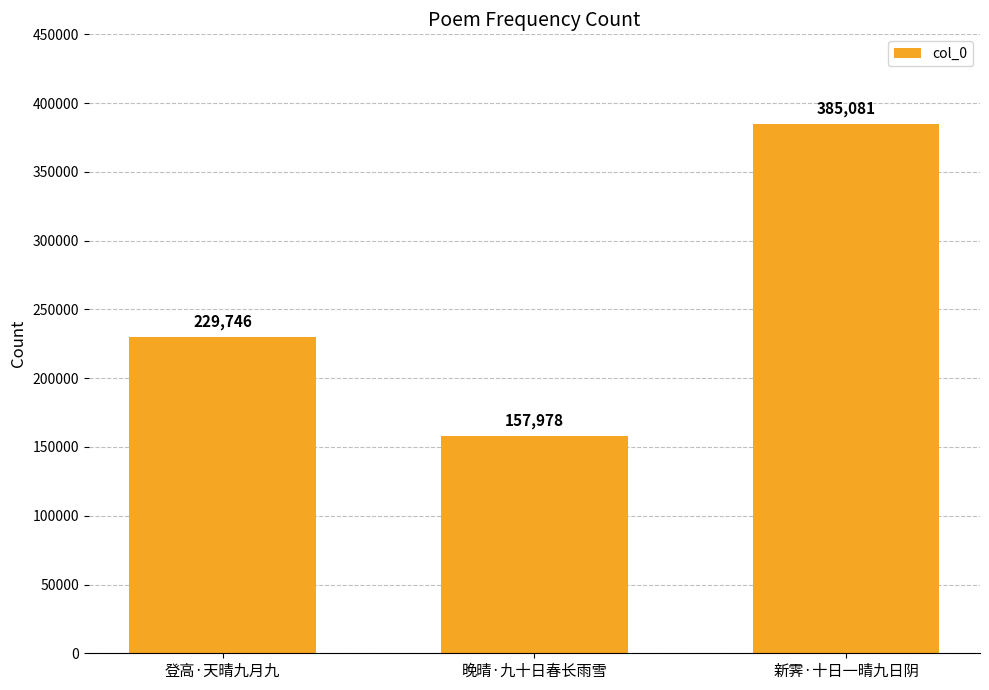

What is the label of the 1st bar from the right?

新霁·十日一晴九日阴